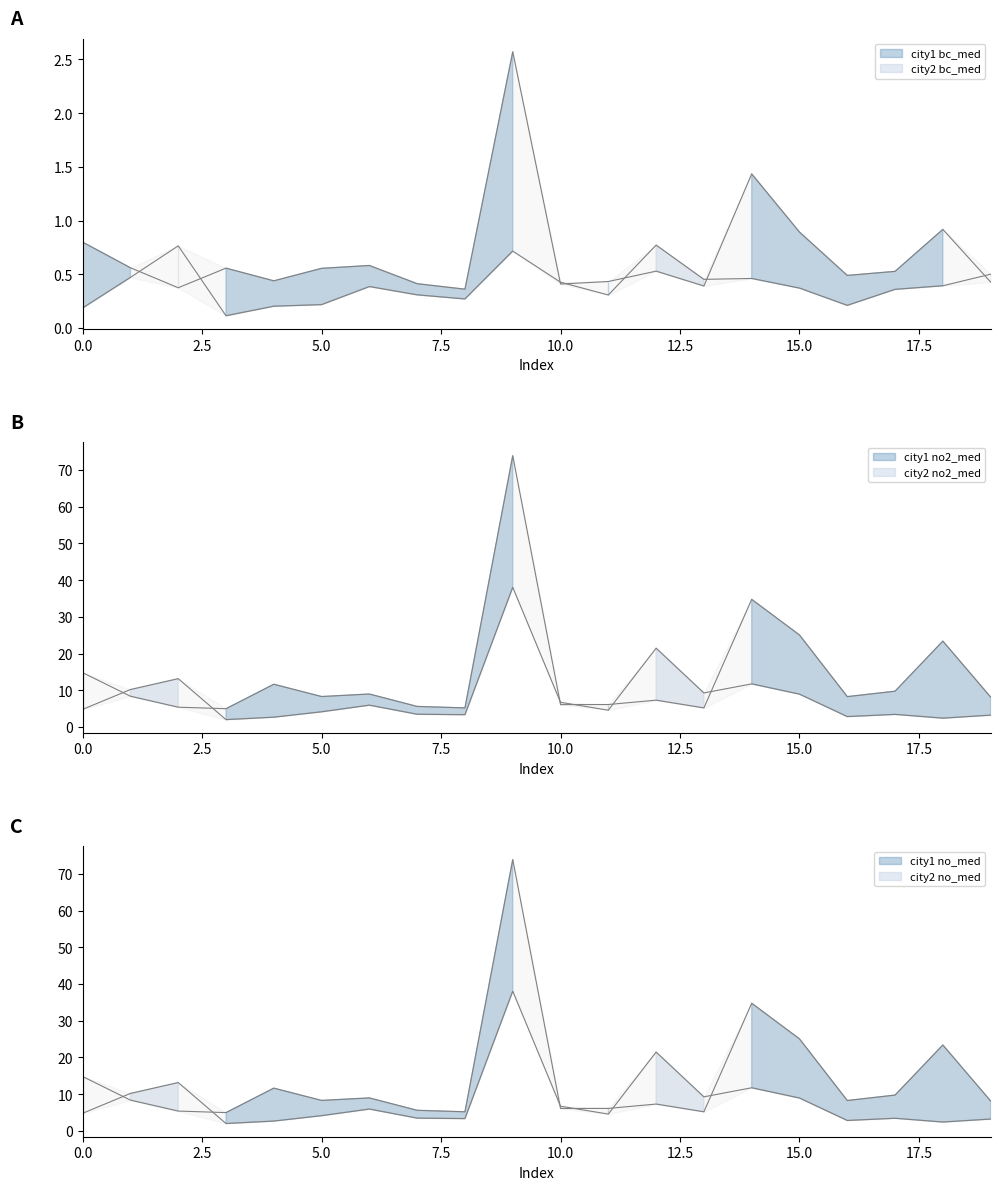

List the labels in order of no2_med value, smallest first.

2, 1